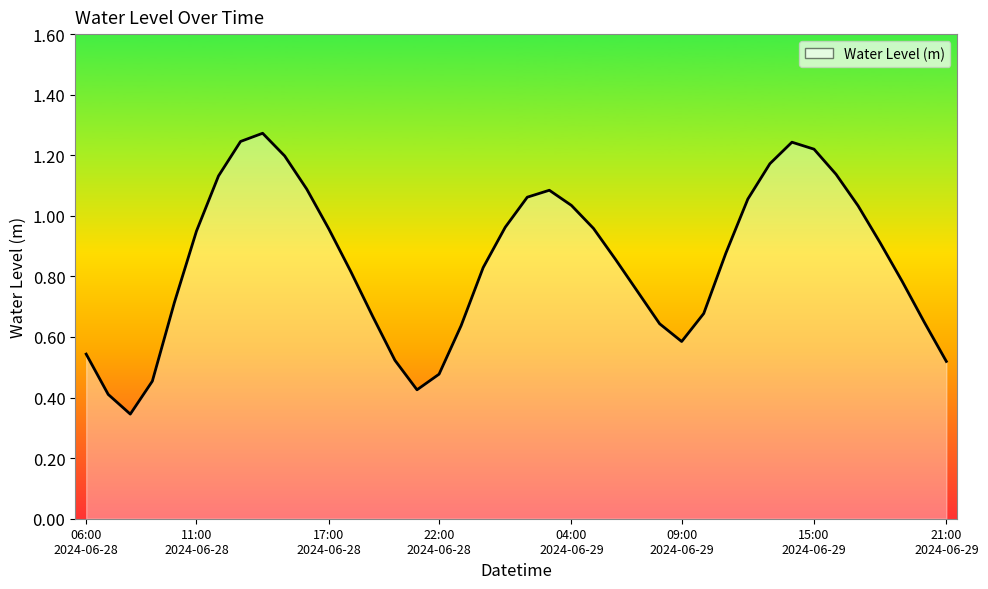

The value at 04:00
2024-06-29 is 1.0. True or false?

False